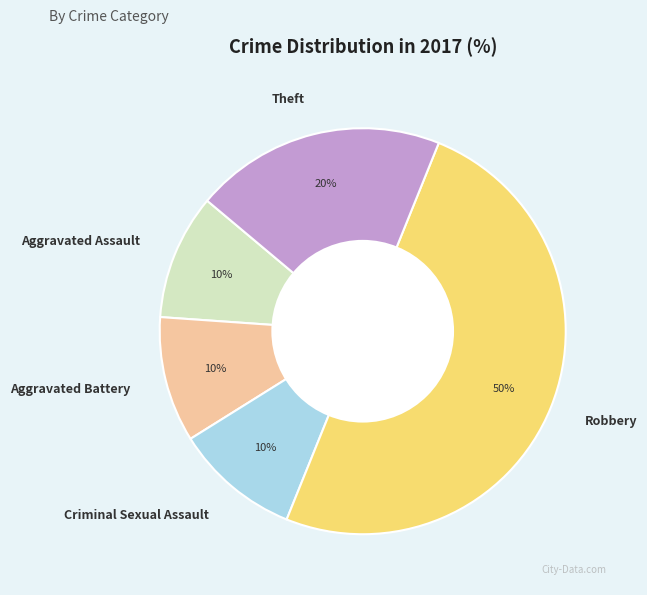

True or false: Aggravated Battery accounts for 1% of the total.

False